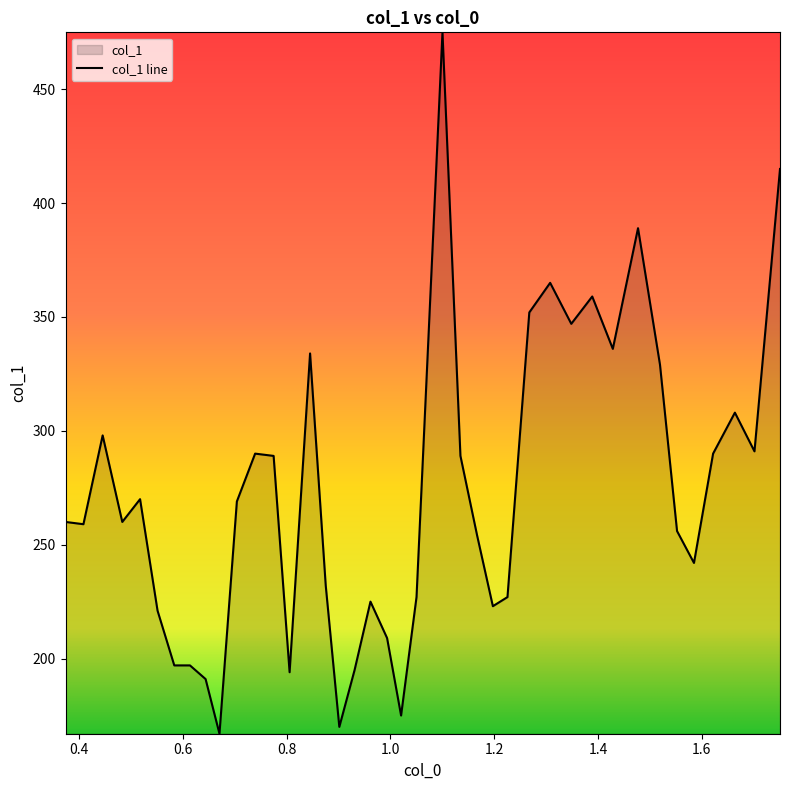

What is the difference between the maximum and minimum values?

308